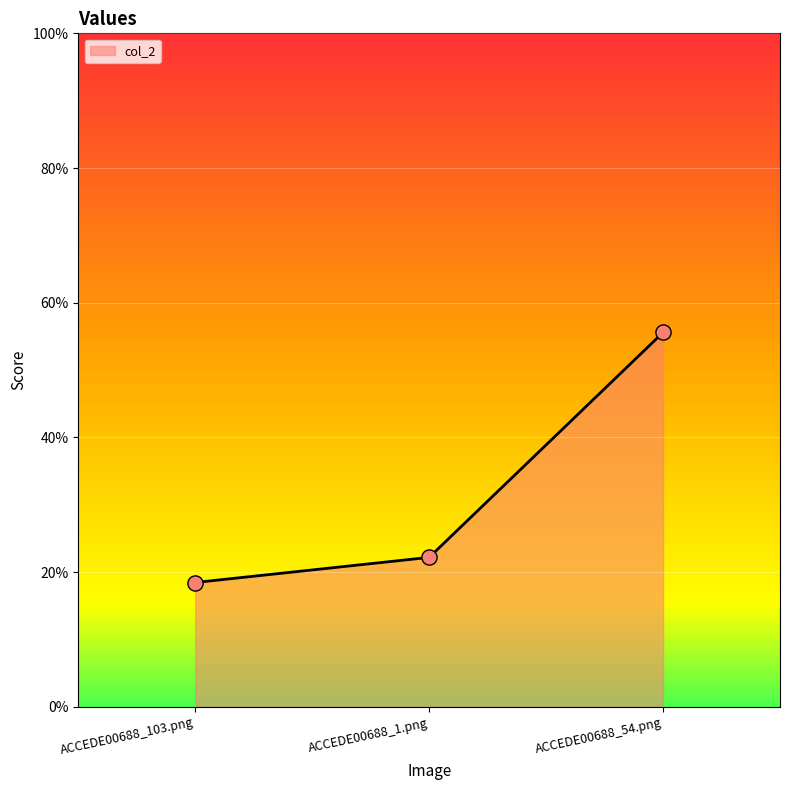

What is the change in value from ACCEDE00688_1.png to ACCEDE00688_54.png?

+0.3